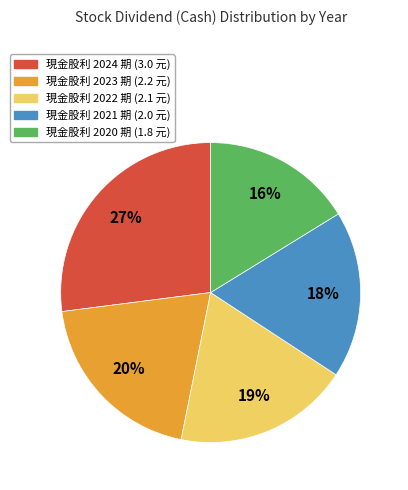

Between 現金股利 2020 期 (1.8 元) and 現金股利 2021 期 (2.0 元), which is larger?

現金股利 2021 期 (2.0 元)